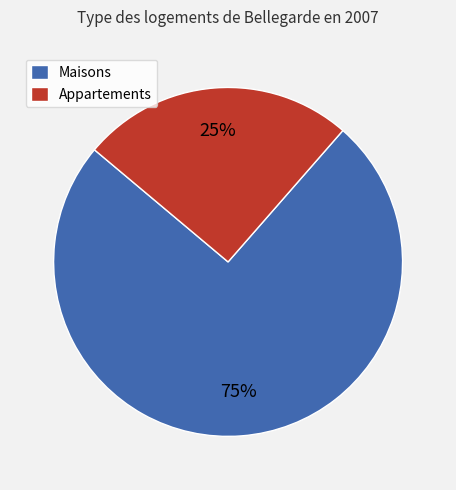

Is there a majority slice in this chart?

Yes